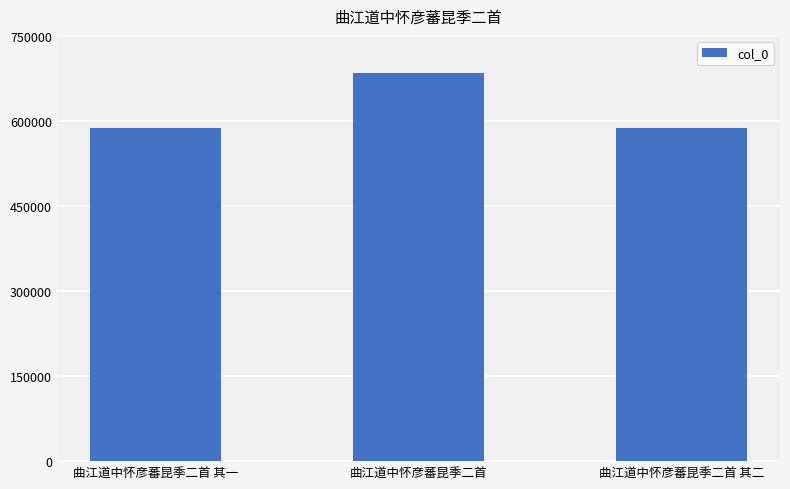

What is the label of the 3rd bar from the left?

曲江道中怀彦蕃昆季二首 其二